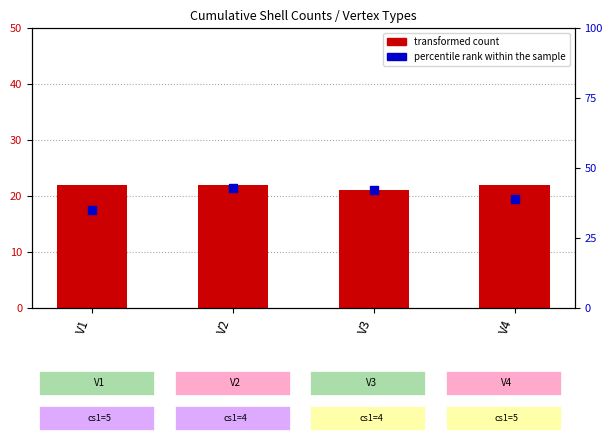

Which series has the largest total across all categories?

percentile rank within the sample